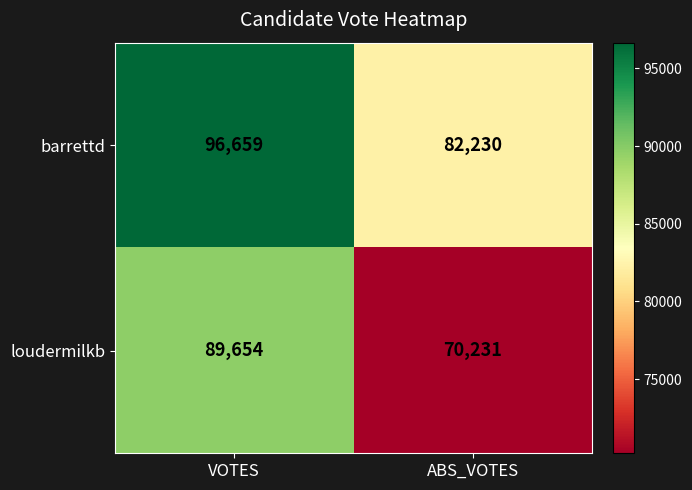

The barrettd series shows 96659 at VOTES. True or false?

True